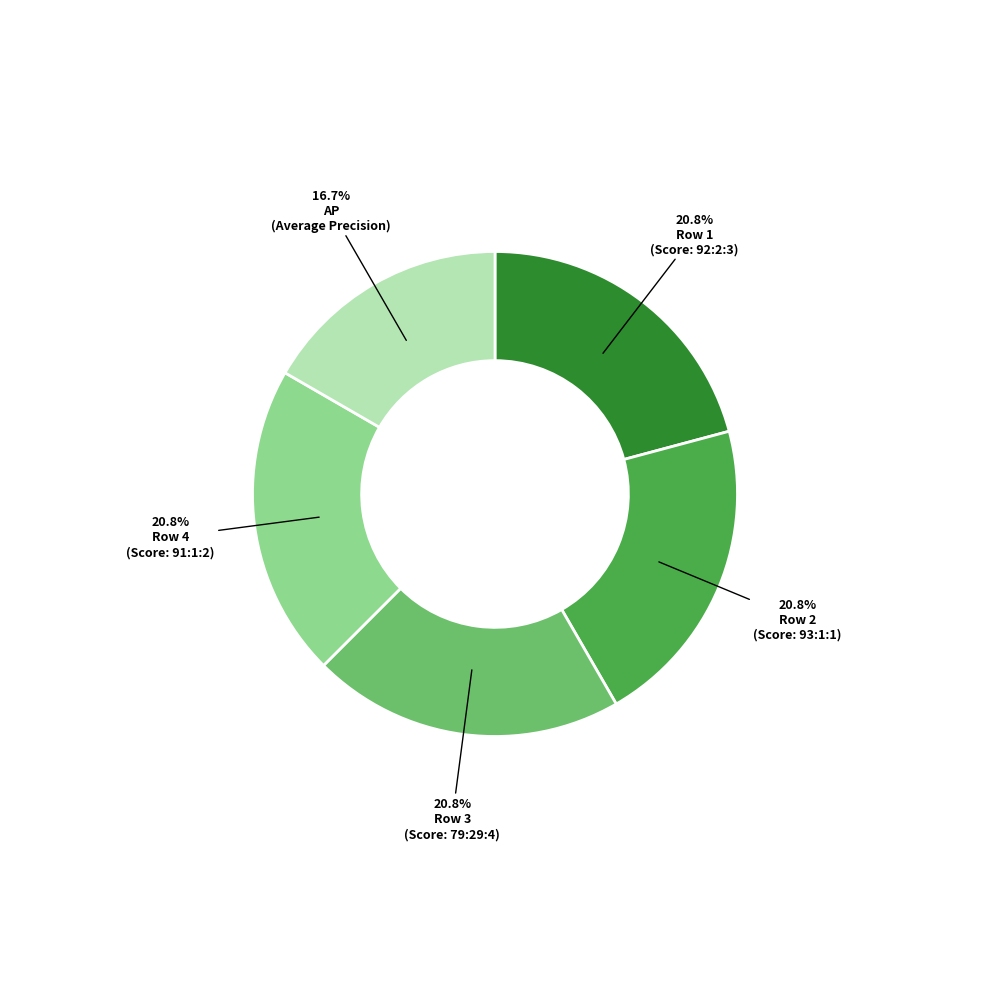

Count the number of slices in the pie.

5